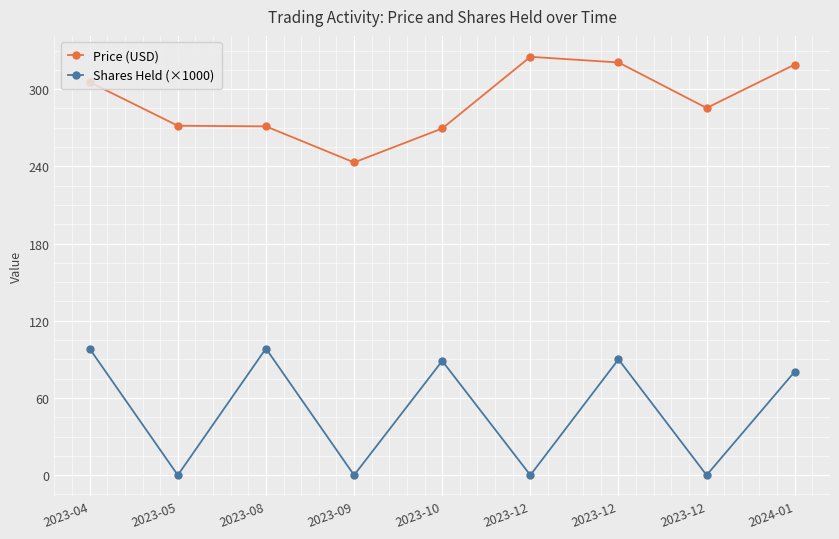

Which series has the largest range (max minus min)?

Shares Held (×1000)